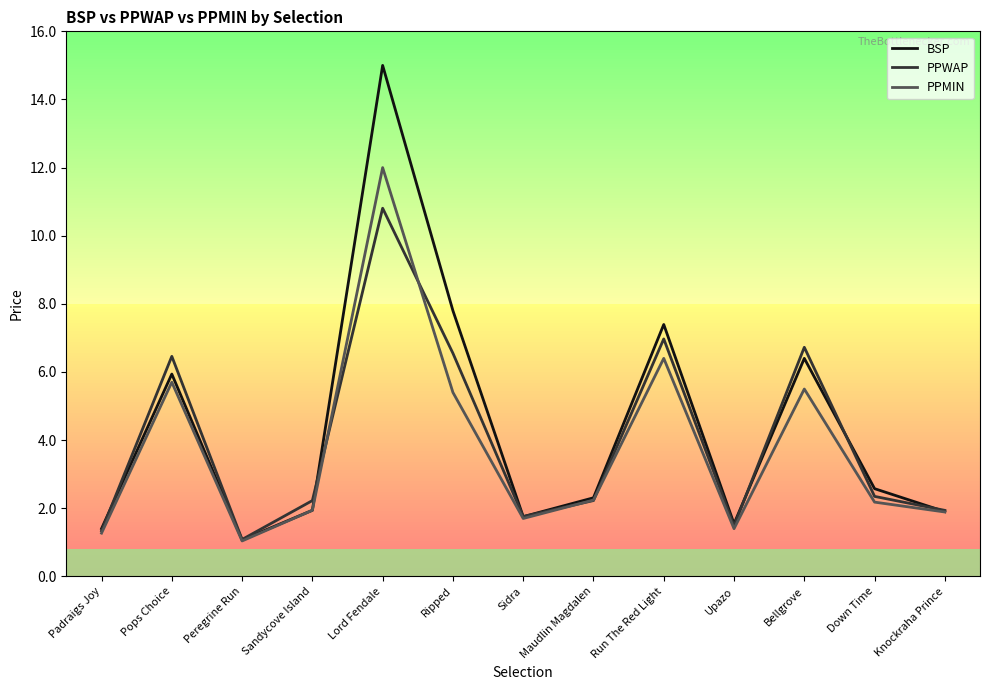

True or false: BSP has a value of 2.6 at Pops Choice.

False